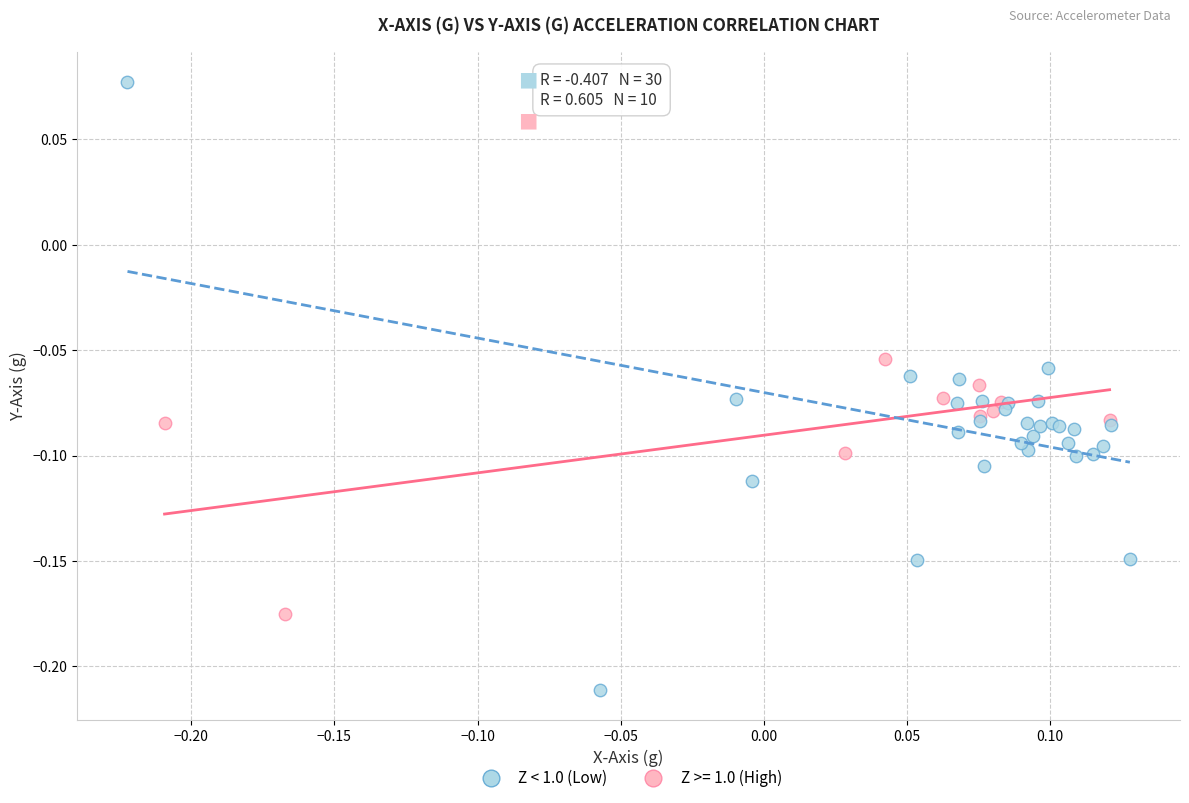

Which series has the largest Y range (max minus min)?

Z < 1.0 (Low)